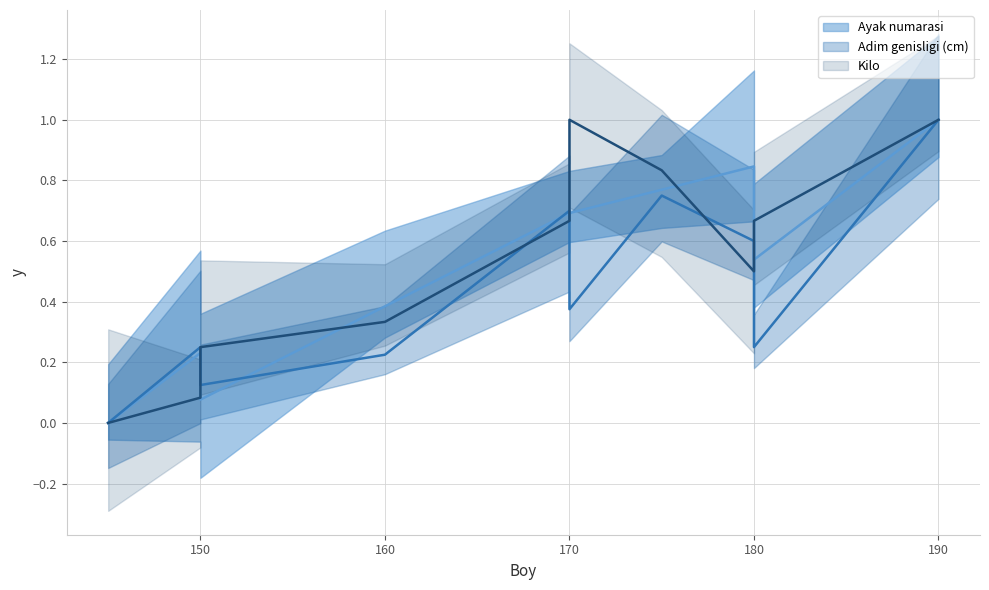

The Kilo (mean) series shows 0.1 at 180. True or false?

False